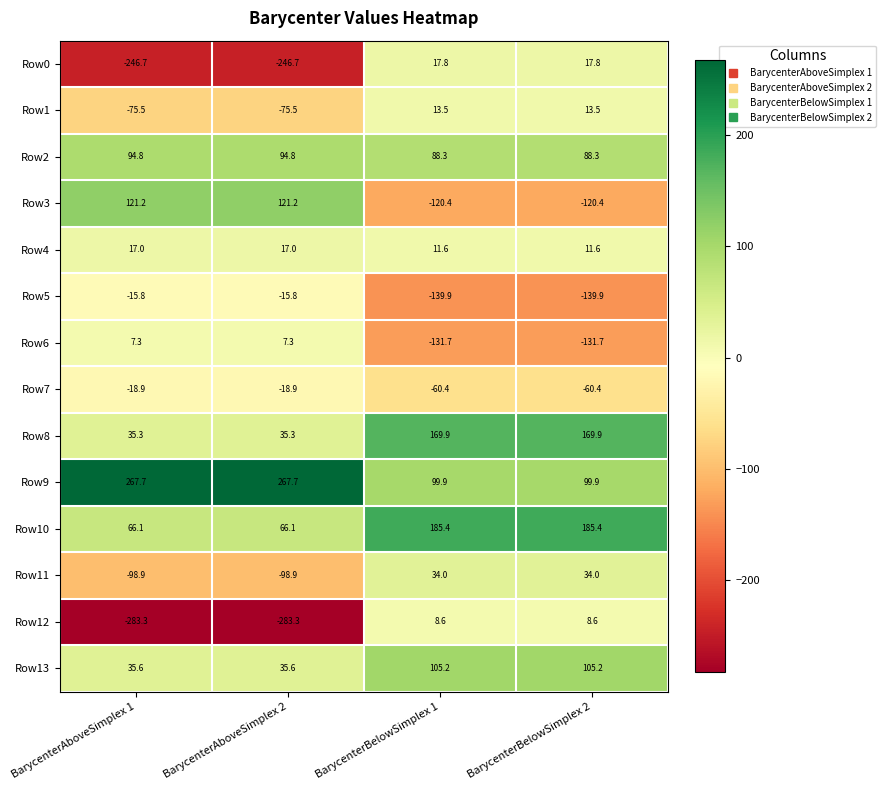

What is the sum of all Row5 values?

-311.4